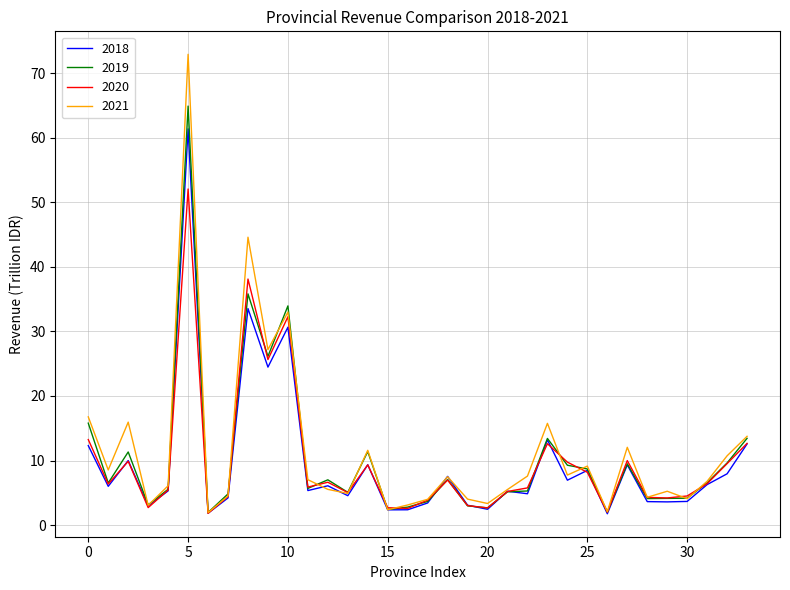

Which series has the widest spread of values?

2021